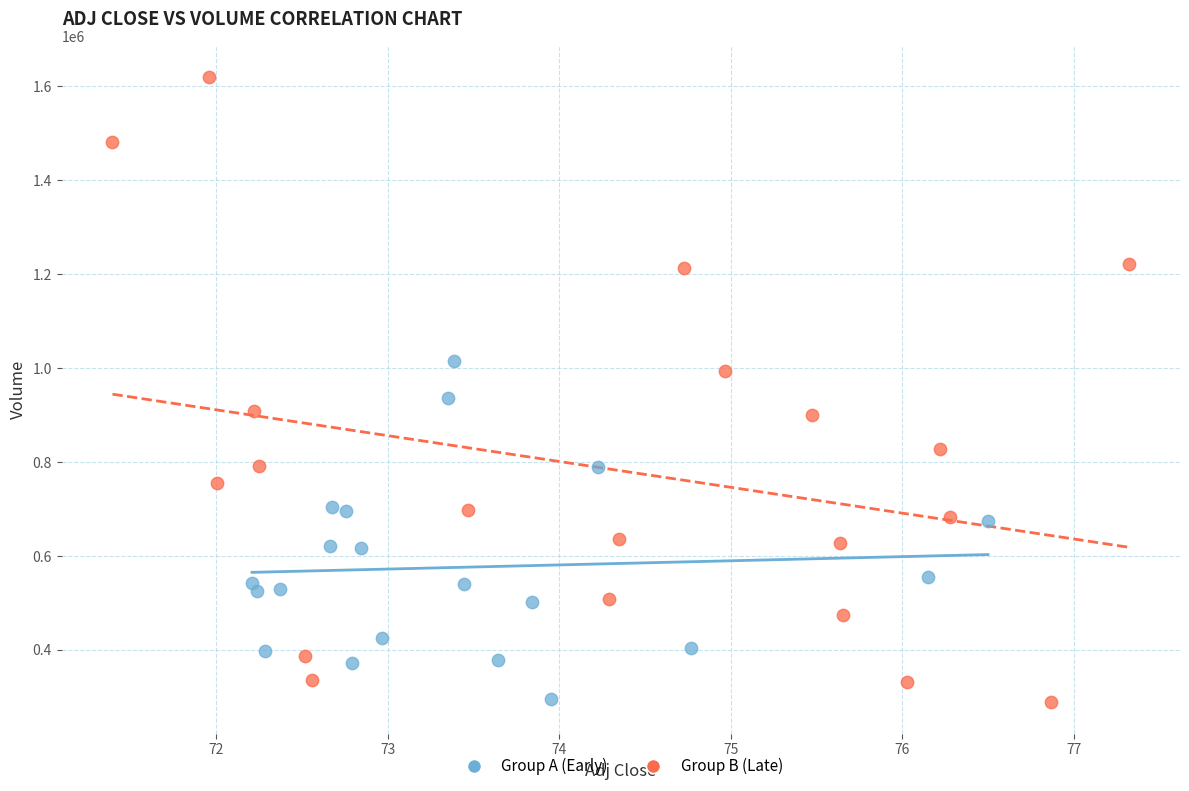

Which series has the largest Y range (max minus min)?

Group B (Late)